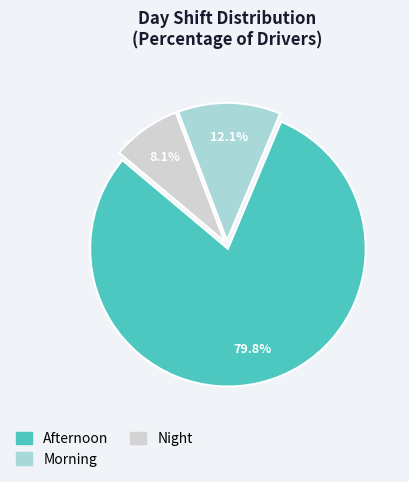

Which category accounts for the majority?

Afternoon